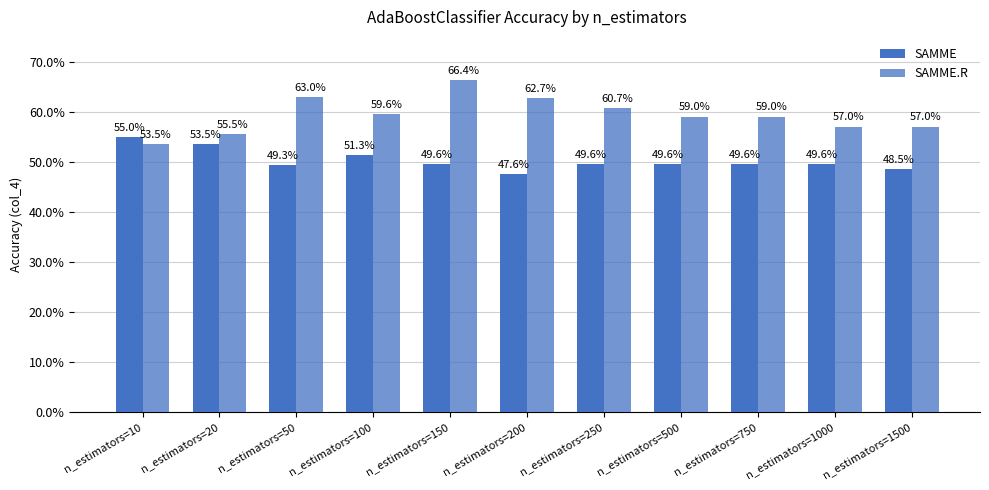

List the series in order of their overall mean, lowest first.

SAMME, SAMME.R